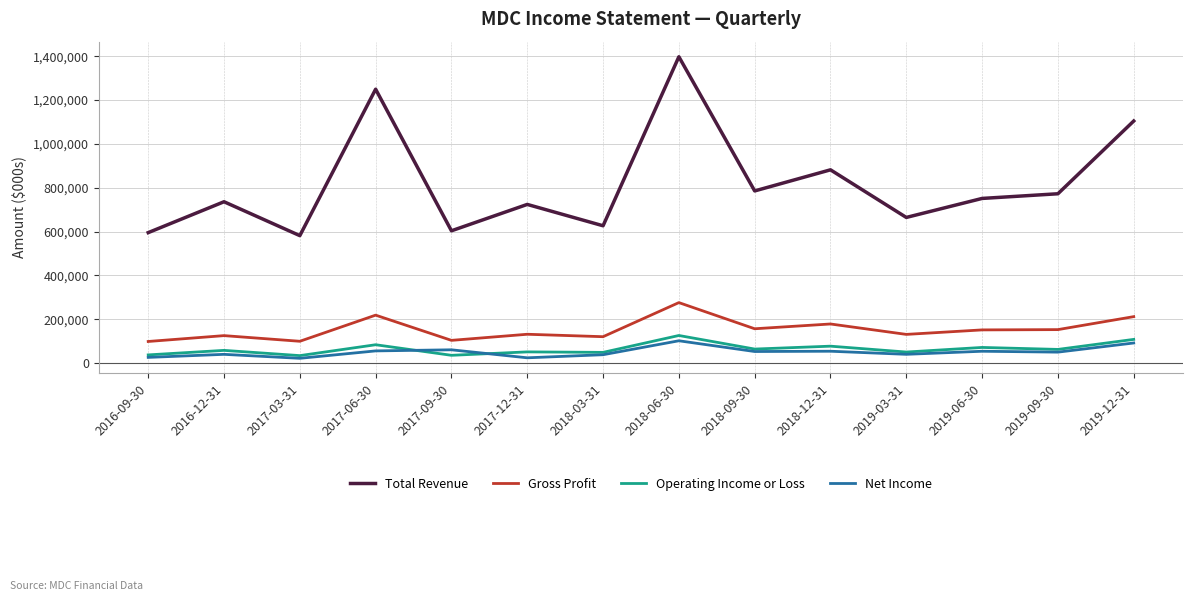

How many lines are shown in the chart?

4